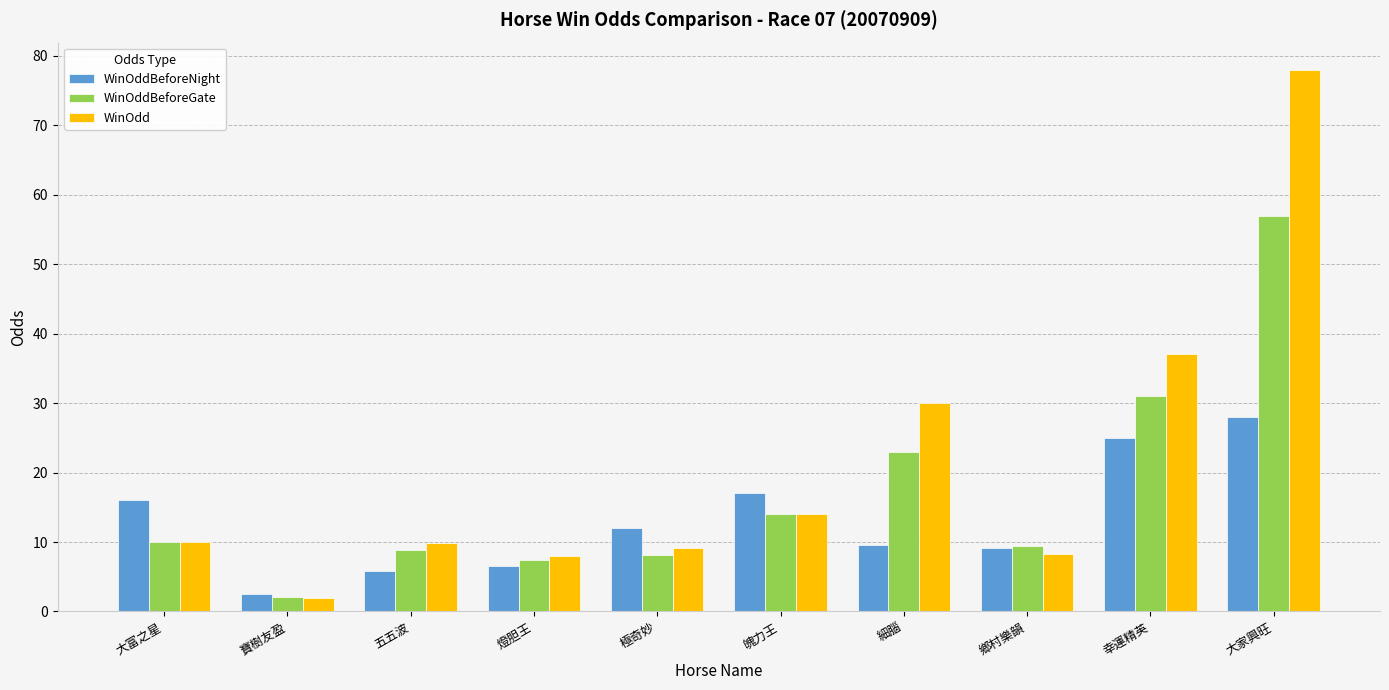

At 幸運精英, list the series in order from smallest to largest.

WinOddBeforeNight, WinOddBeforeGate, WinOdd